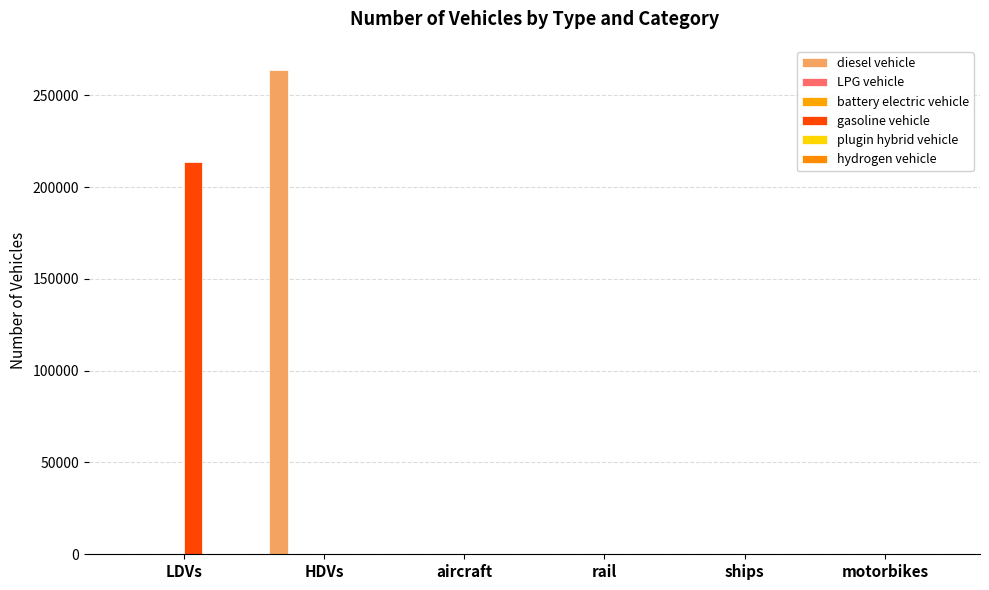

What position from the right is motorbikes?

1